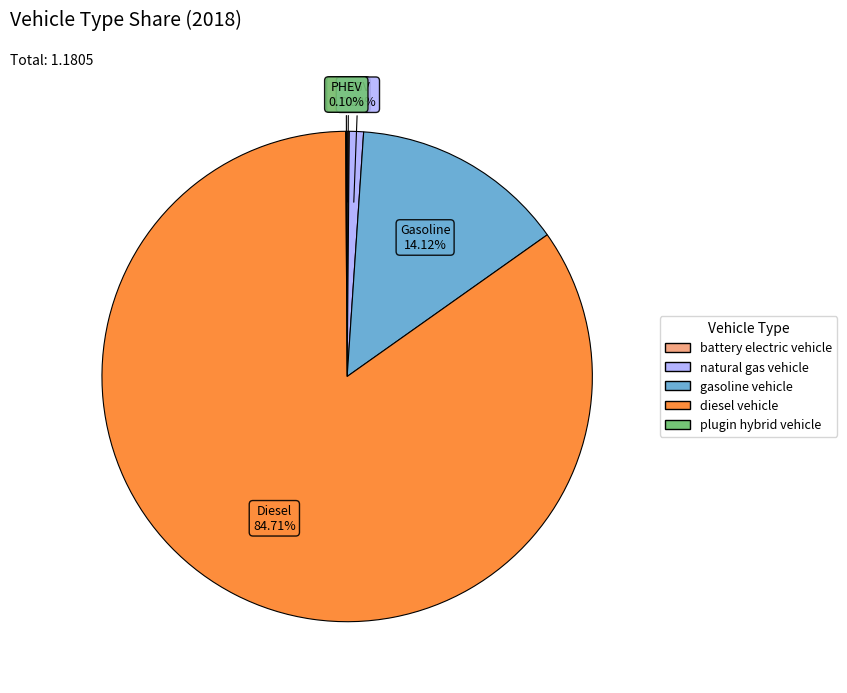

Is there a majority slice in this chart?

Yes